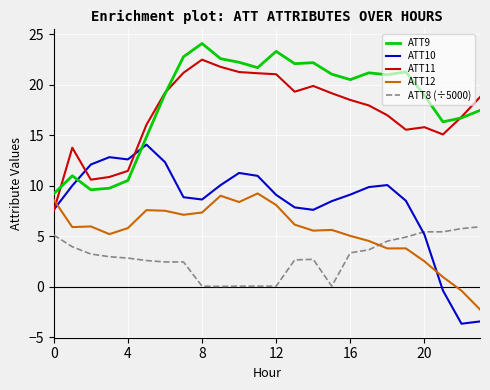

Which series has the largest total across all categories?

ATT9